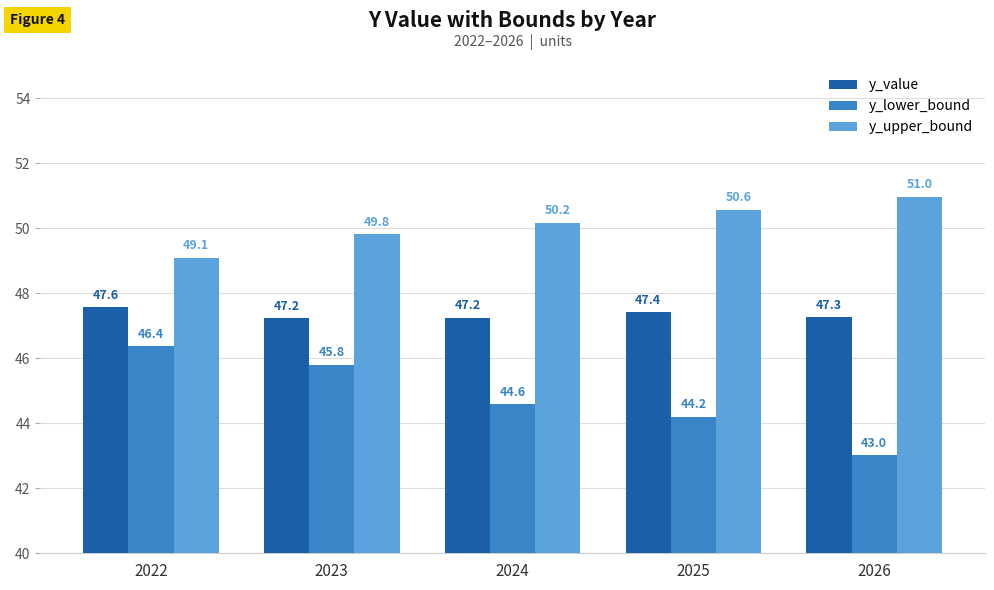

What is the sum of all y_upper_bound values?

250.6